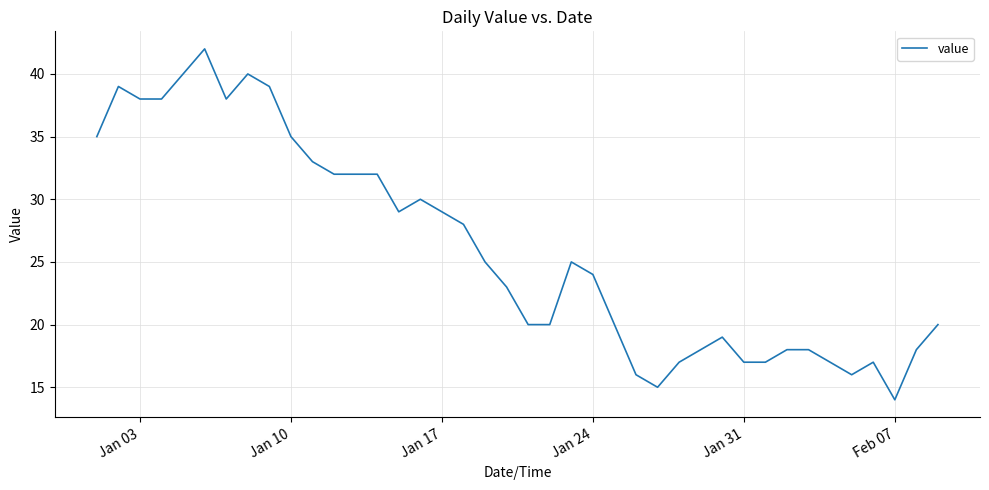

What is the difference between the maximum and minimum values?

28